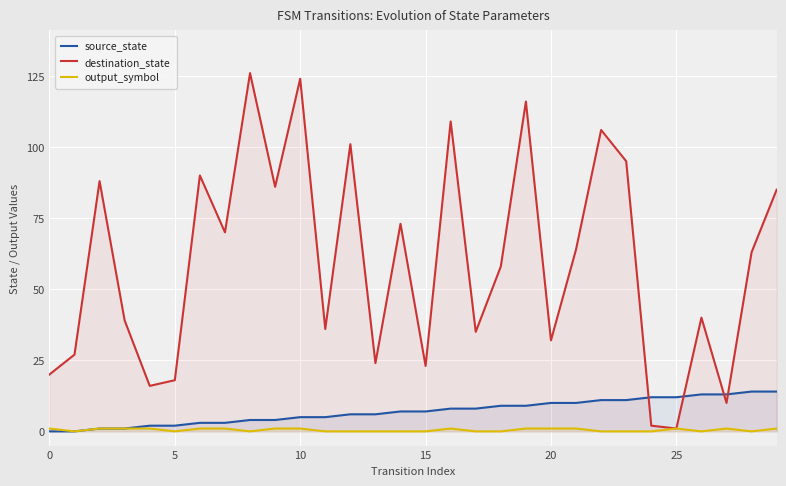

The value of source_state at 21 is 13. True or false?

False